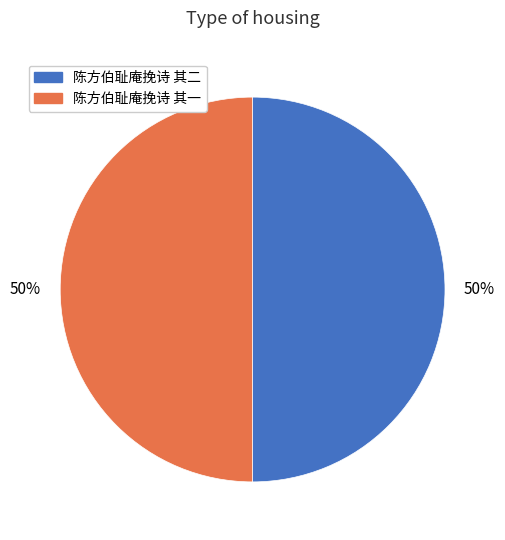

How many slices are in this pie chart?

2